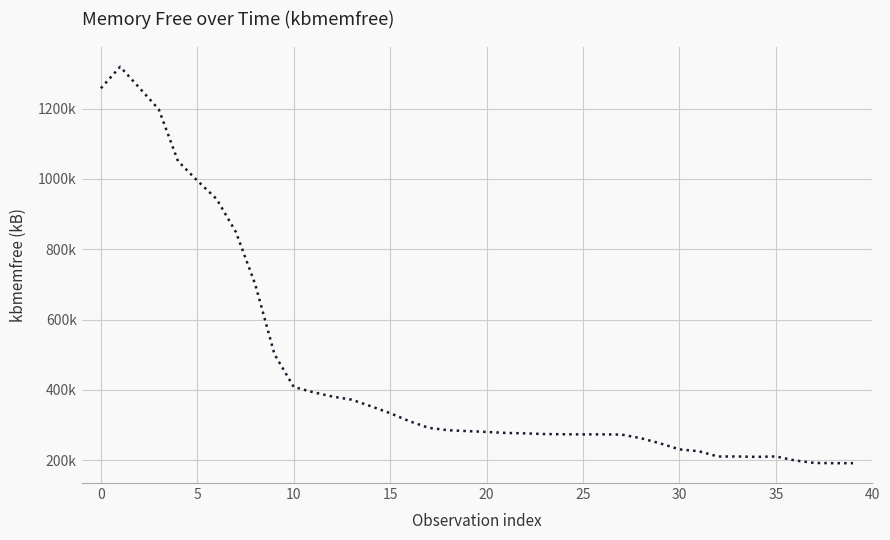

Is this an area chart (filled region under the line)?

No